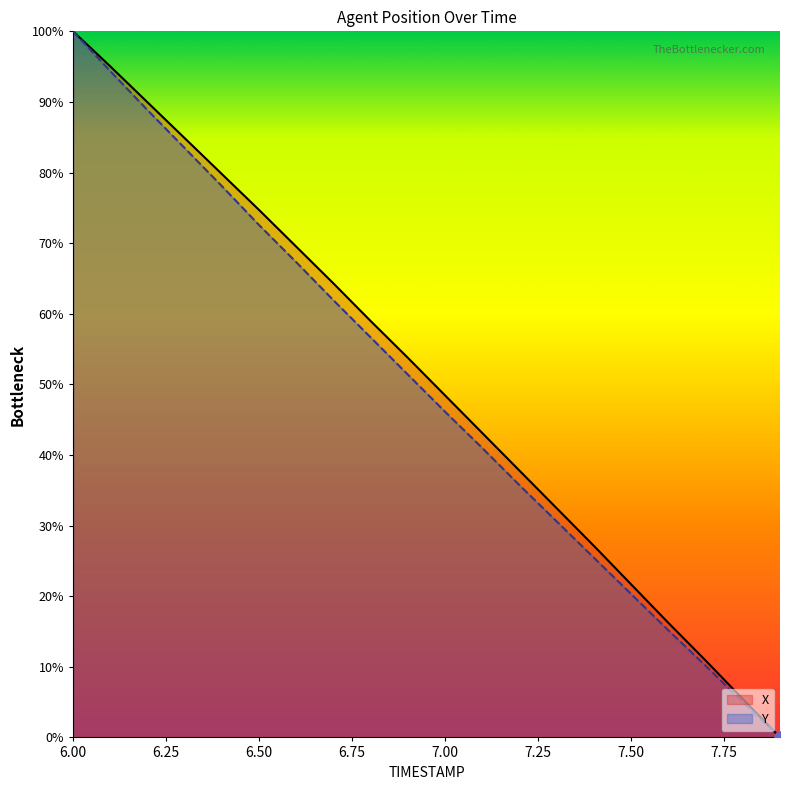

Which series contains the lowest Y value?

X